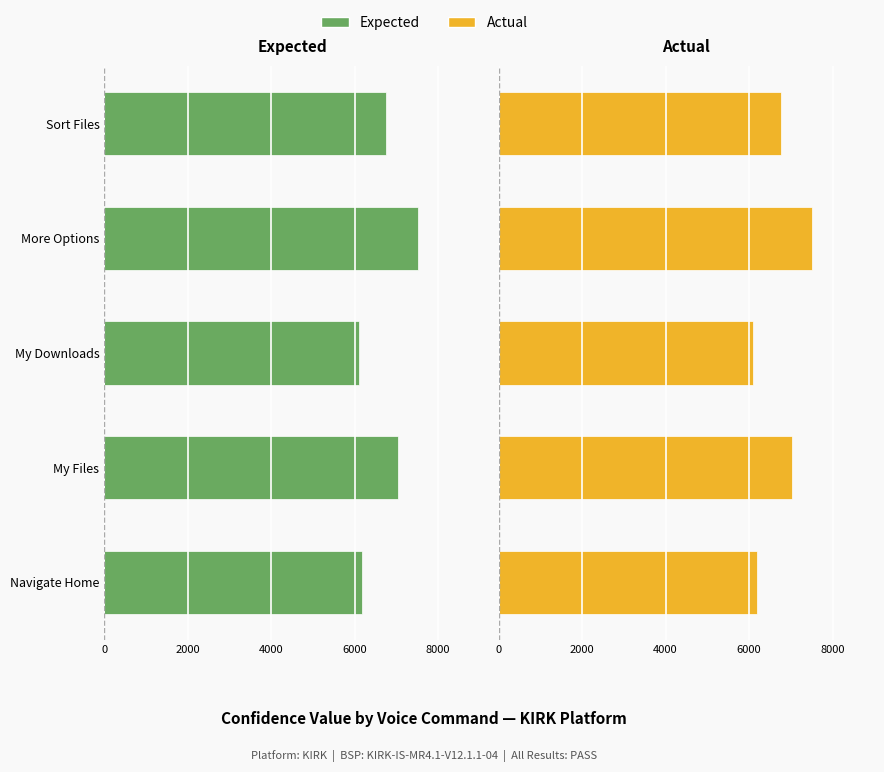

Which series has the largest total across all categories?

Actual